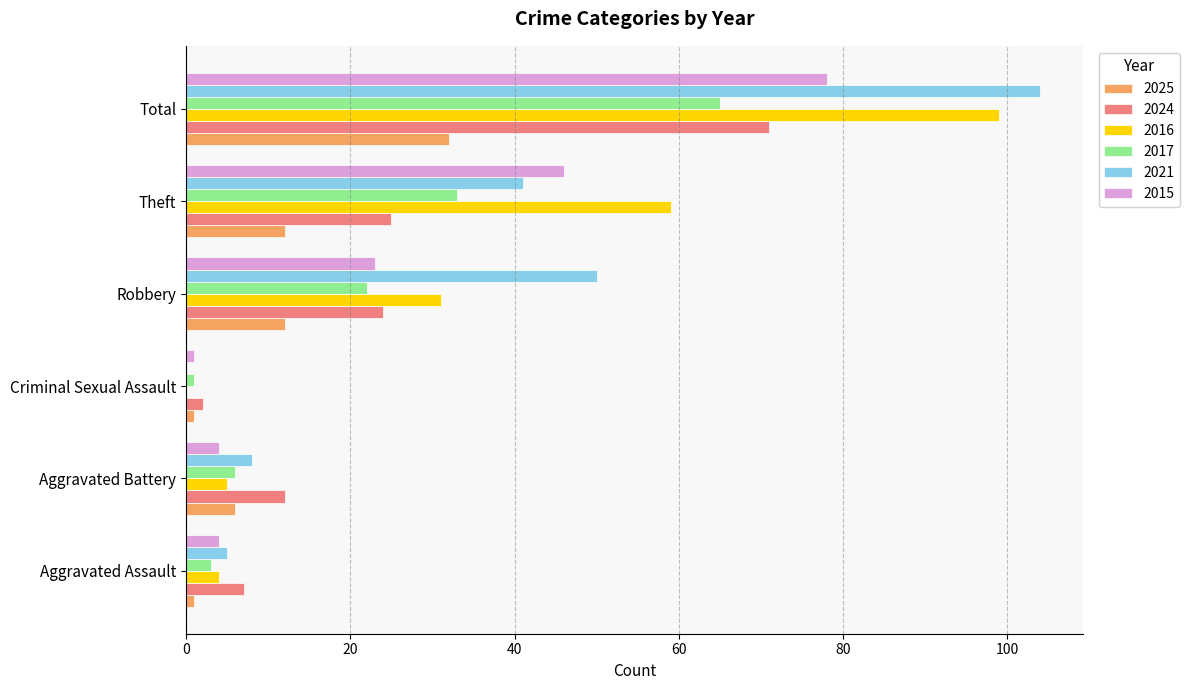

Is it true that 2025 equals 12 at Robbery?

True